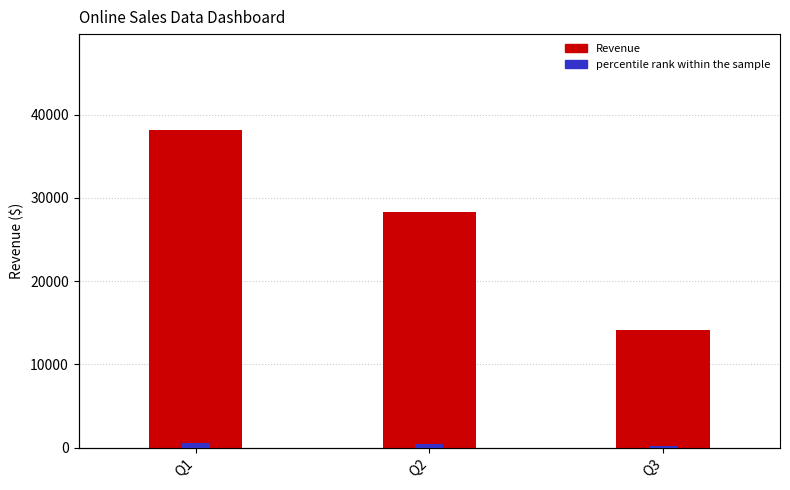

Count the number of data series in this chart.

2